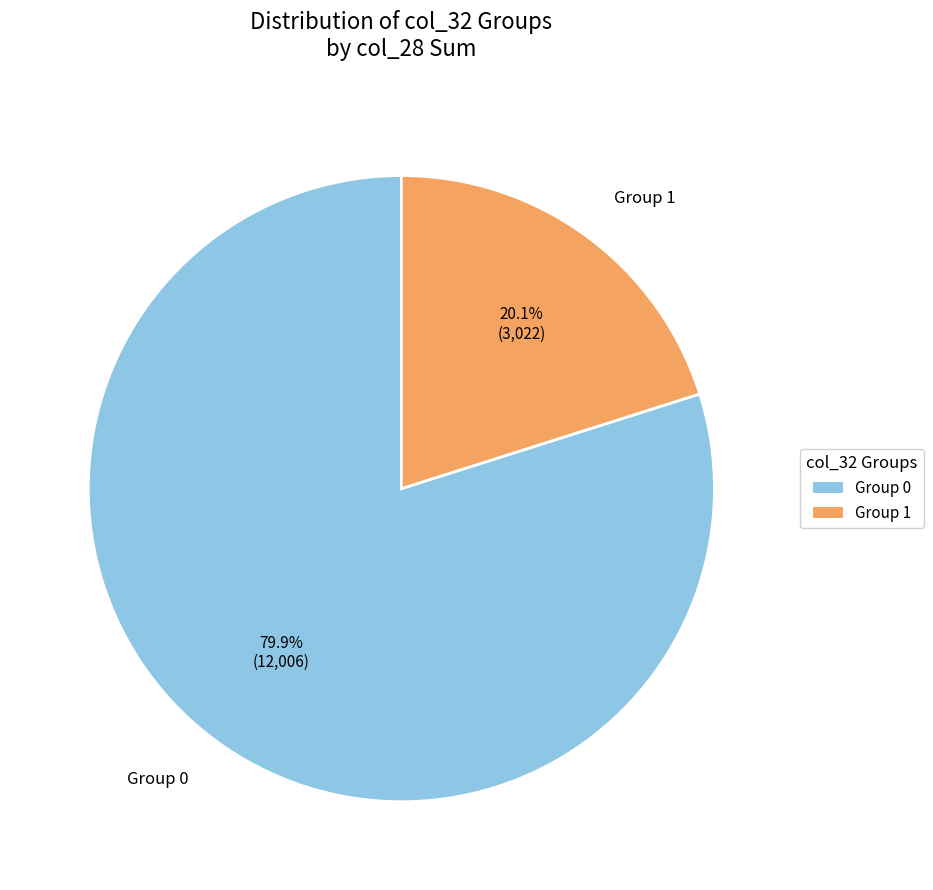

Is the sum of Group 0 and Group 1 greater than half?

Yes